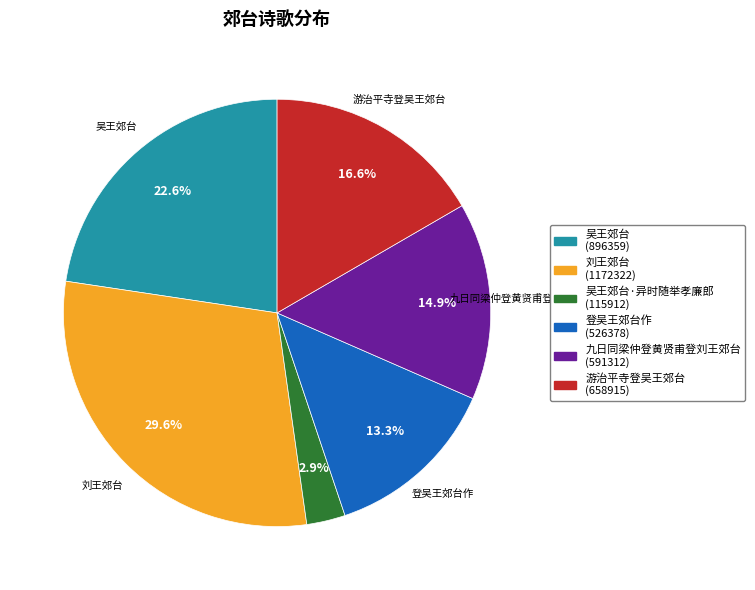

Is there any slice that represents more than half of the pie?

No